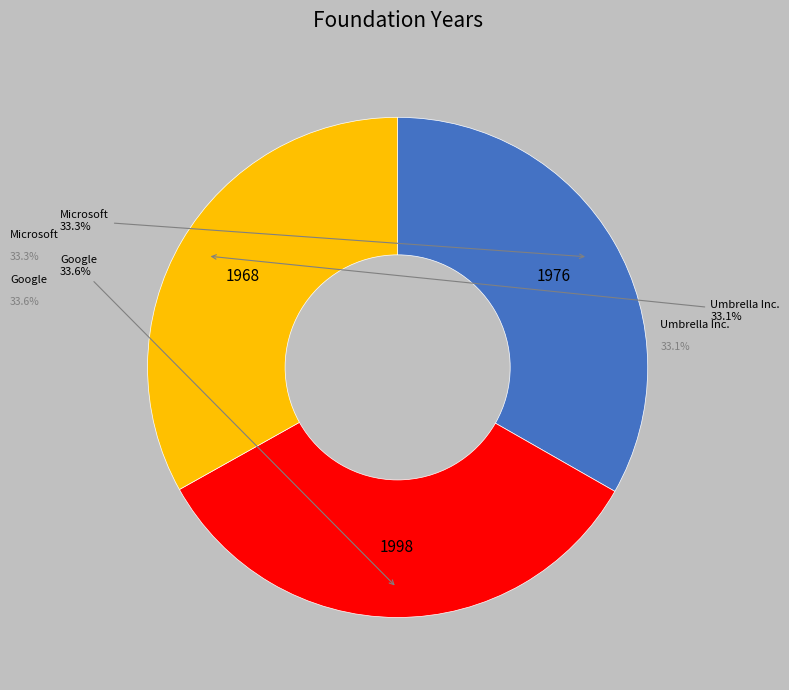

What is the total percentage of Microsoft and Umbrella Inc.?

66.4%